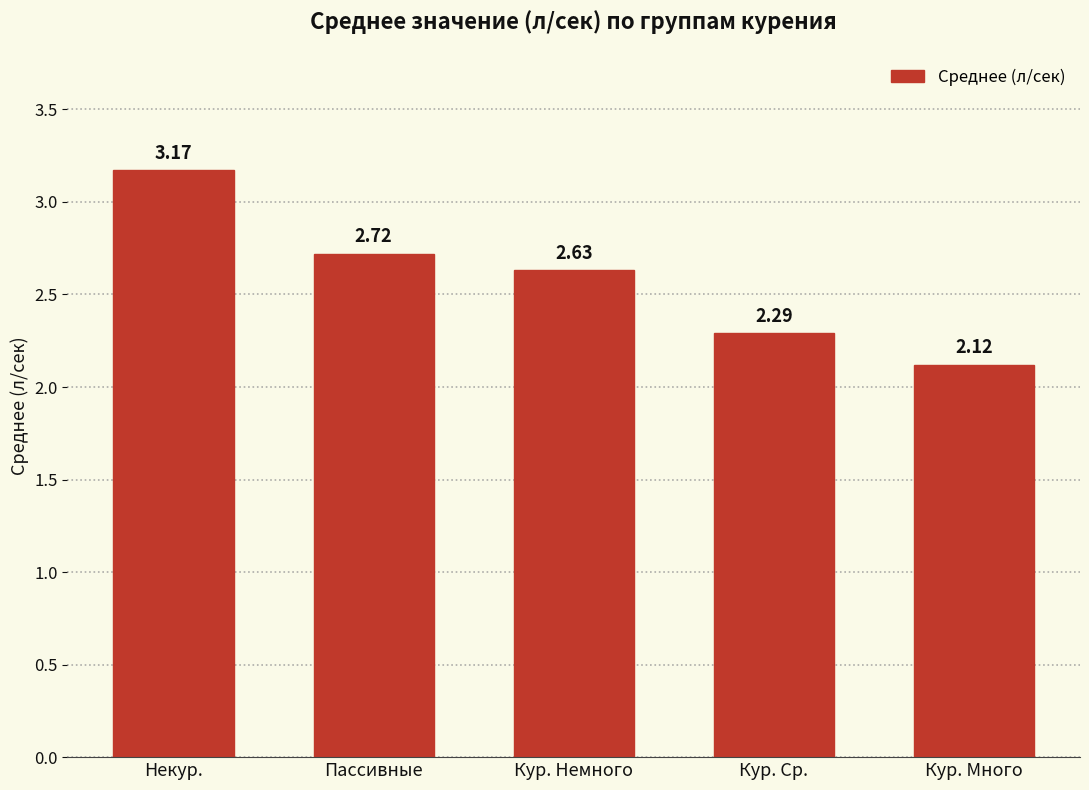

Is it true that the value at Некур. is 1.1?

False